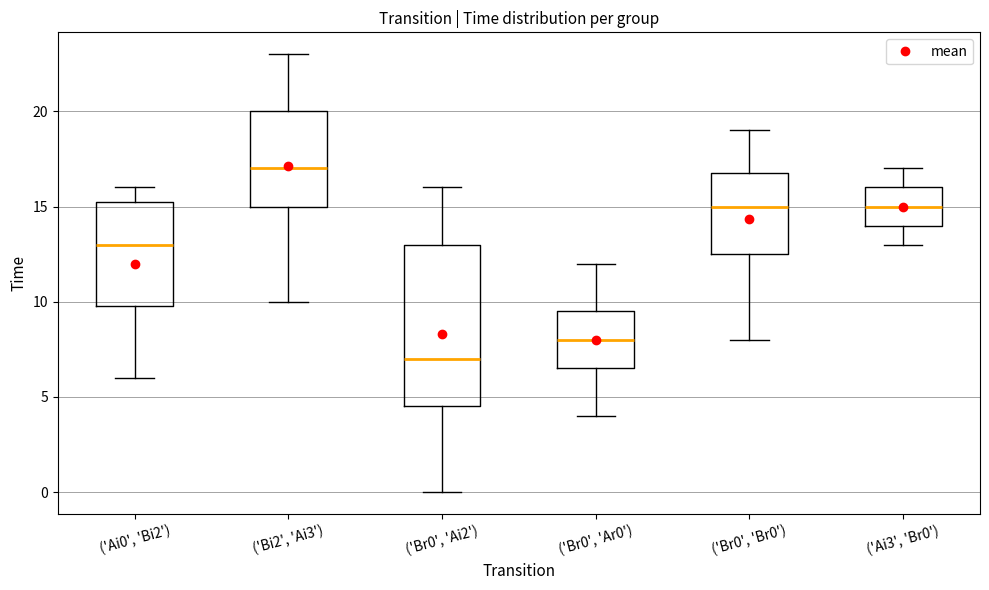

Comparing the boxes themselves (not the whiskers), which one is the tallest?

('Br0', 'Ai2')